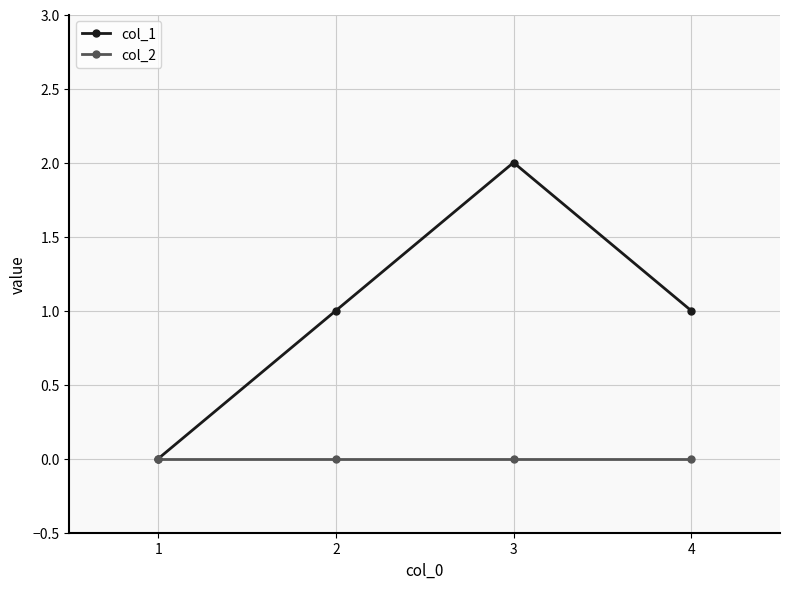

Reading left to right, extract all data points from this chart.

col_1: 1=0	2=1	3=2	4=1
col_2: 1=0	2=0	3=0	4=0